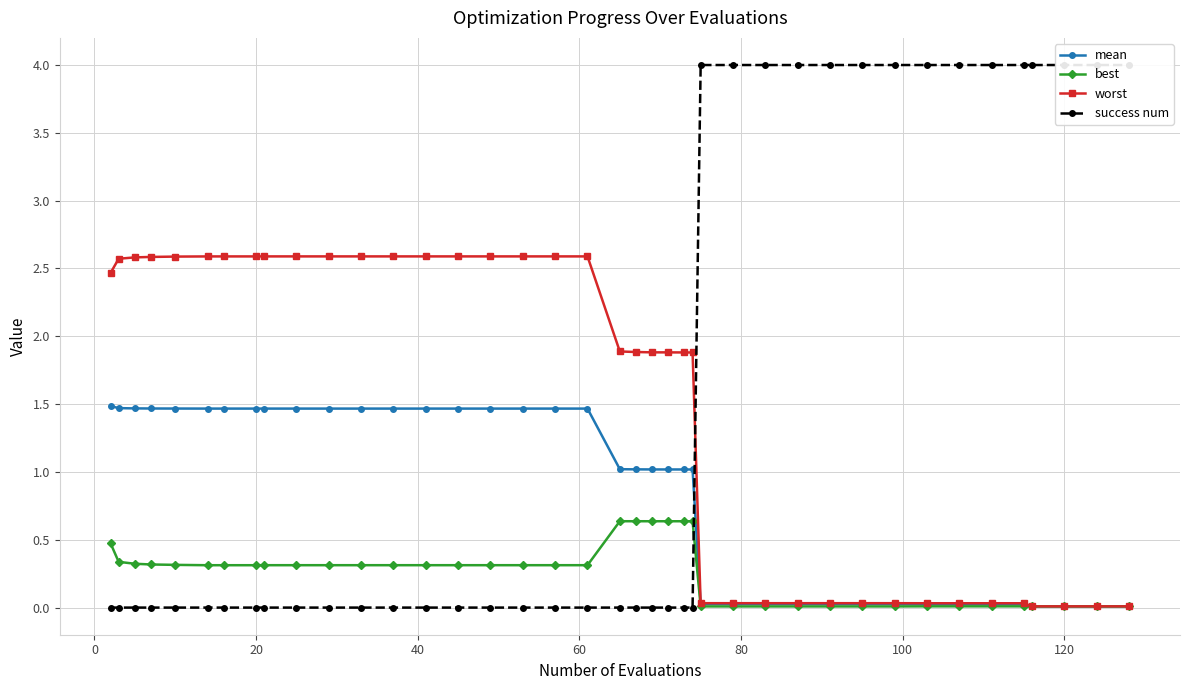

What is the highest value of the mean series?

1.5